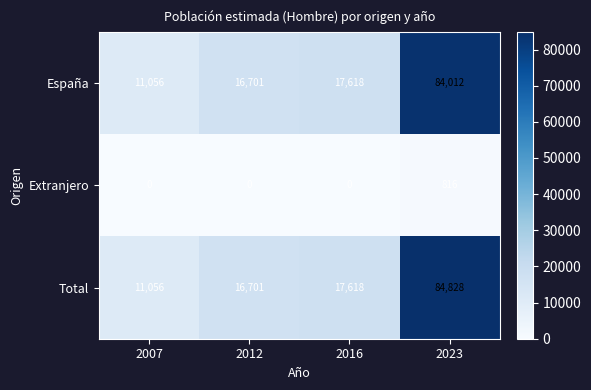

Which series has the widest spread of values?

Total